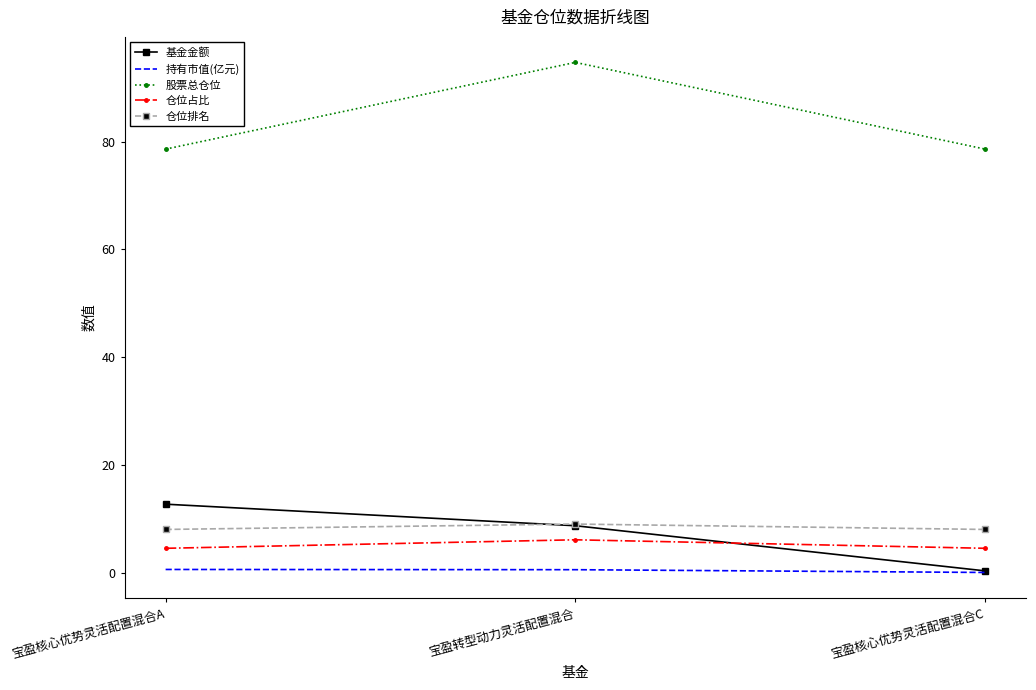

List the series in order of their peak value, highest first.

股票总仓位, 基金金额, 仓位排名, 仓位占比, 持有市值(亿元)